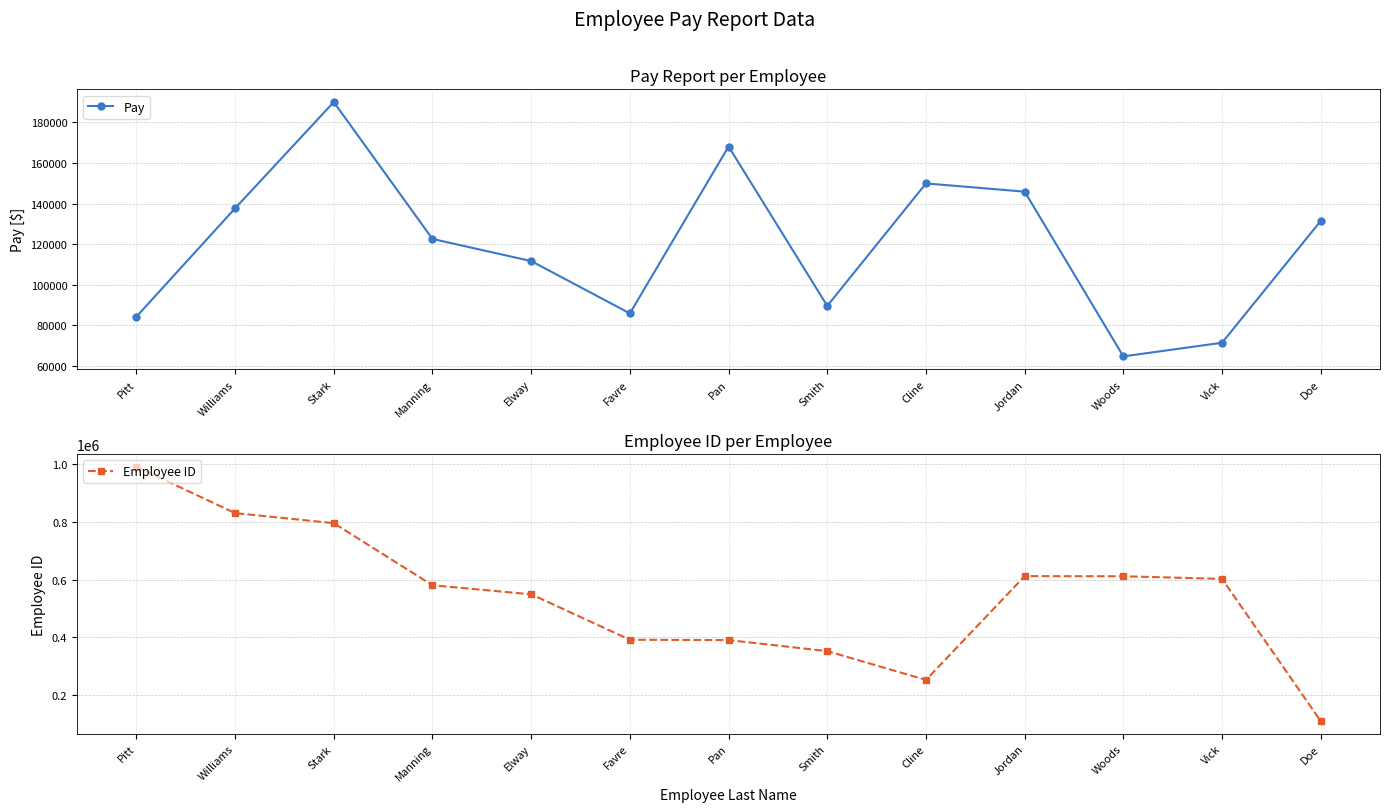

Where is the first local minimum for Employee ID?

Cline